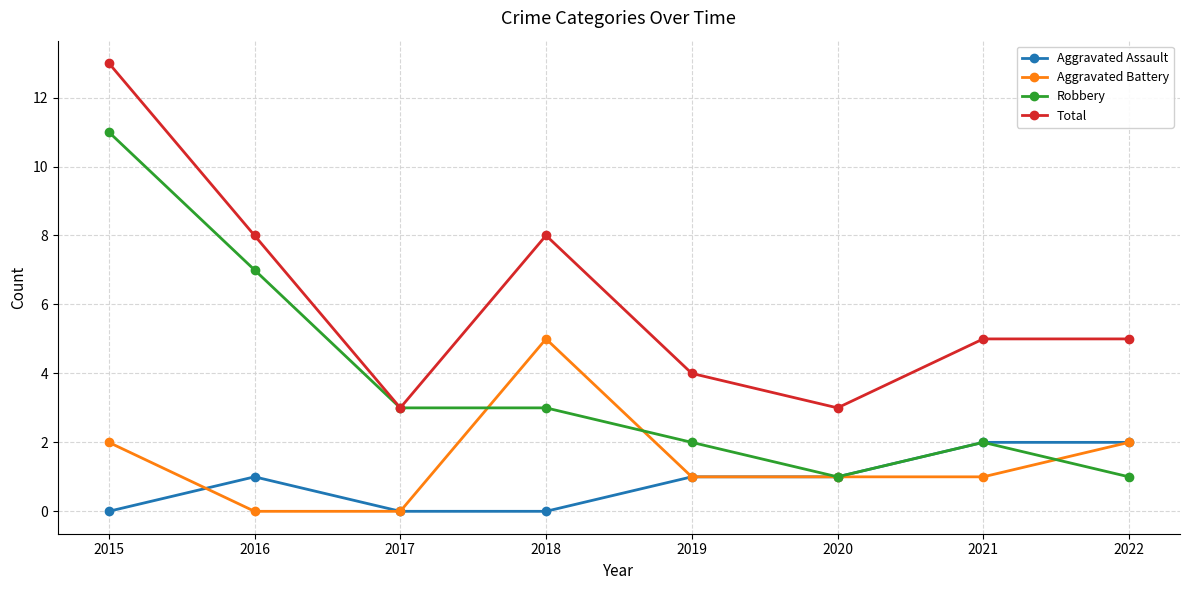

How many distinct data groups are displayed?

4